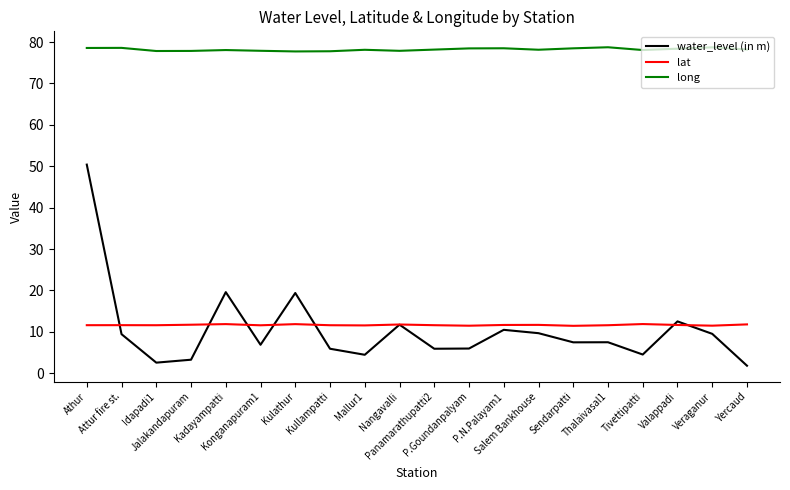

Which category has the lowest value across all series?

Yercaud